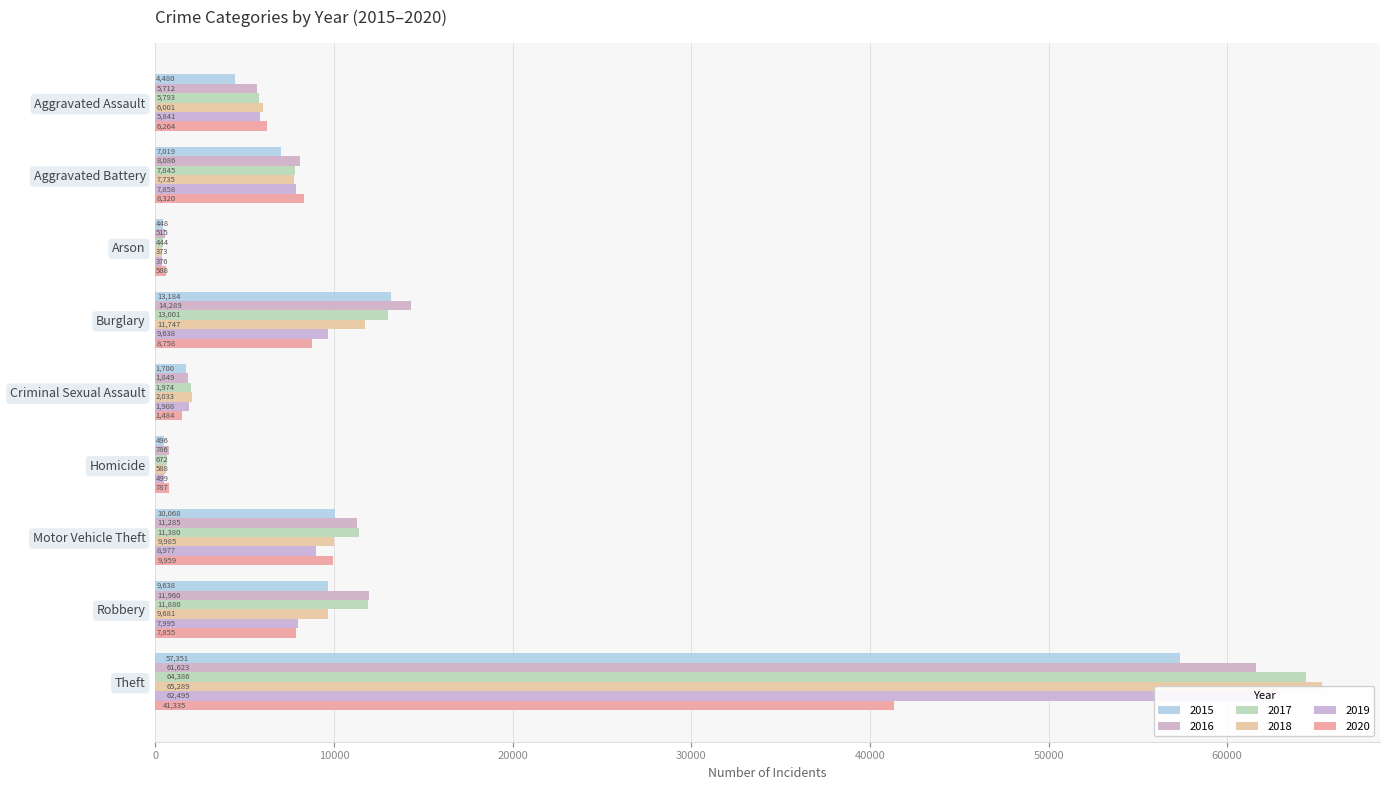

How many groups of bars are there?

9